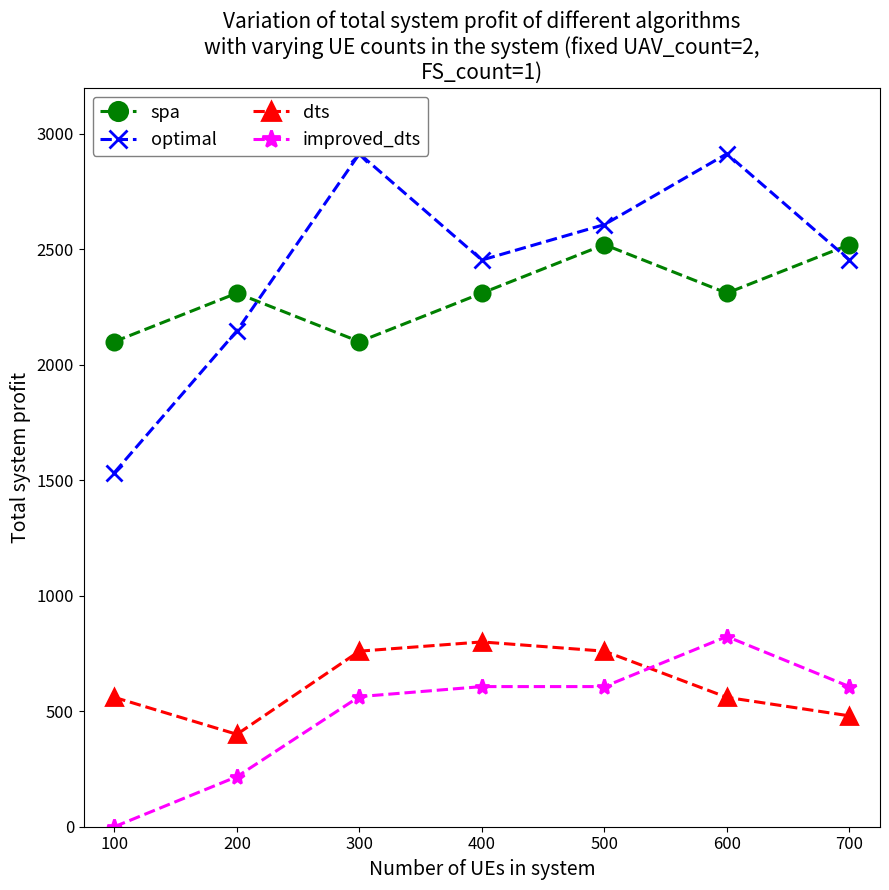

At which label is optimal closest to 2223?

200